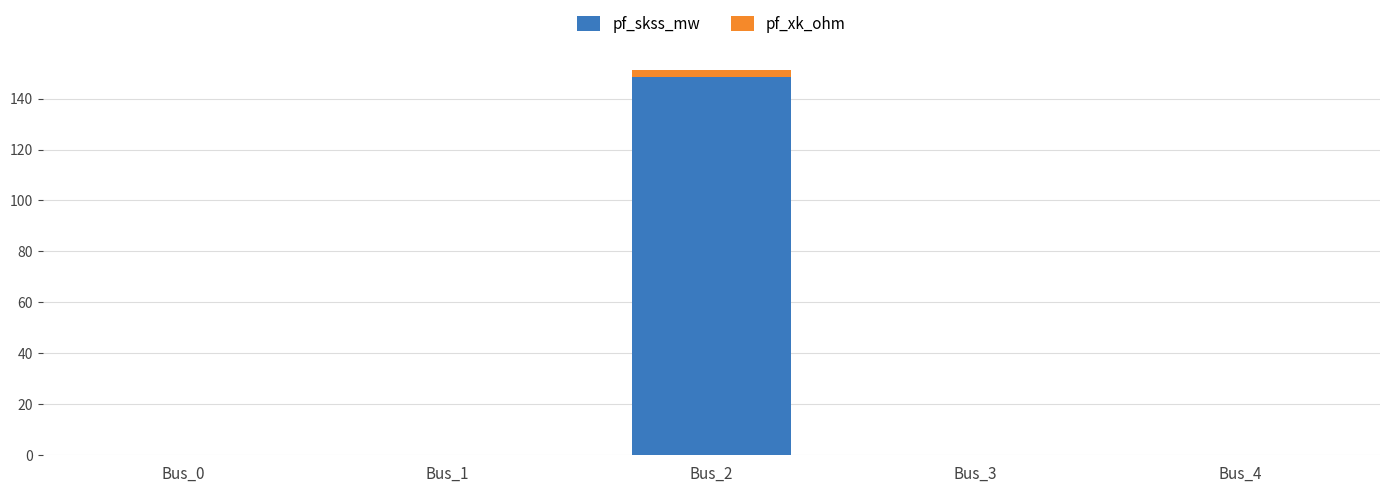

What is the sum of all pf_skss_mw values?

148.4